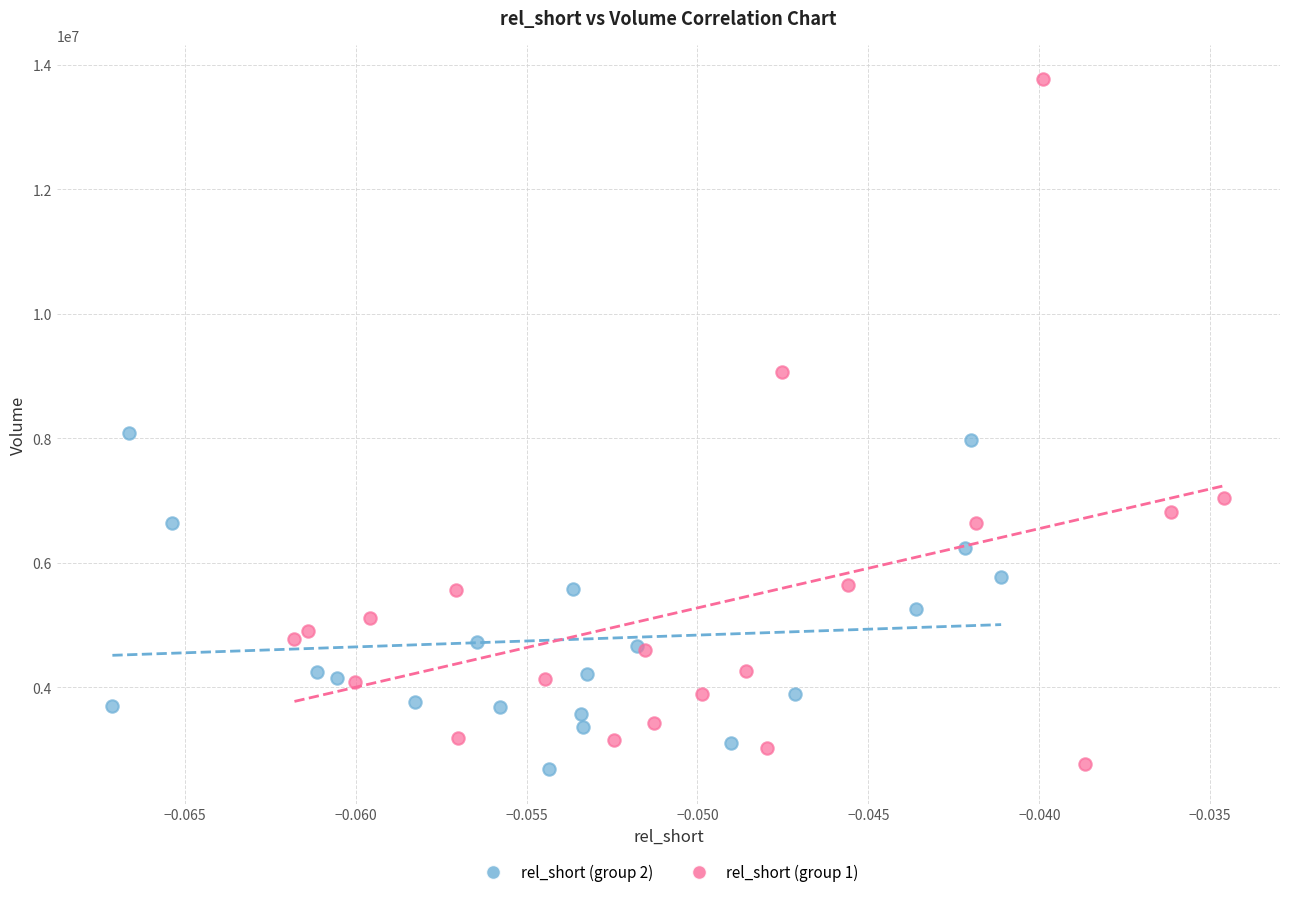

Which series has the widest spread of Y values?

rel_short (group 1)